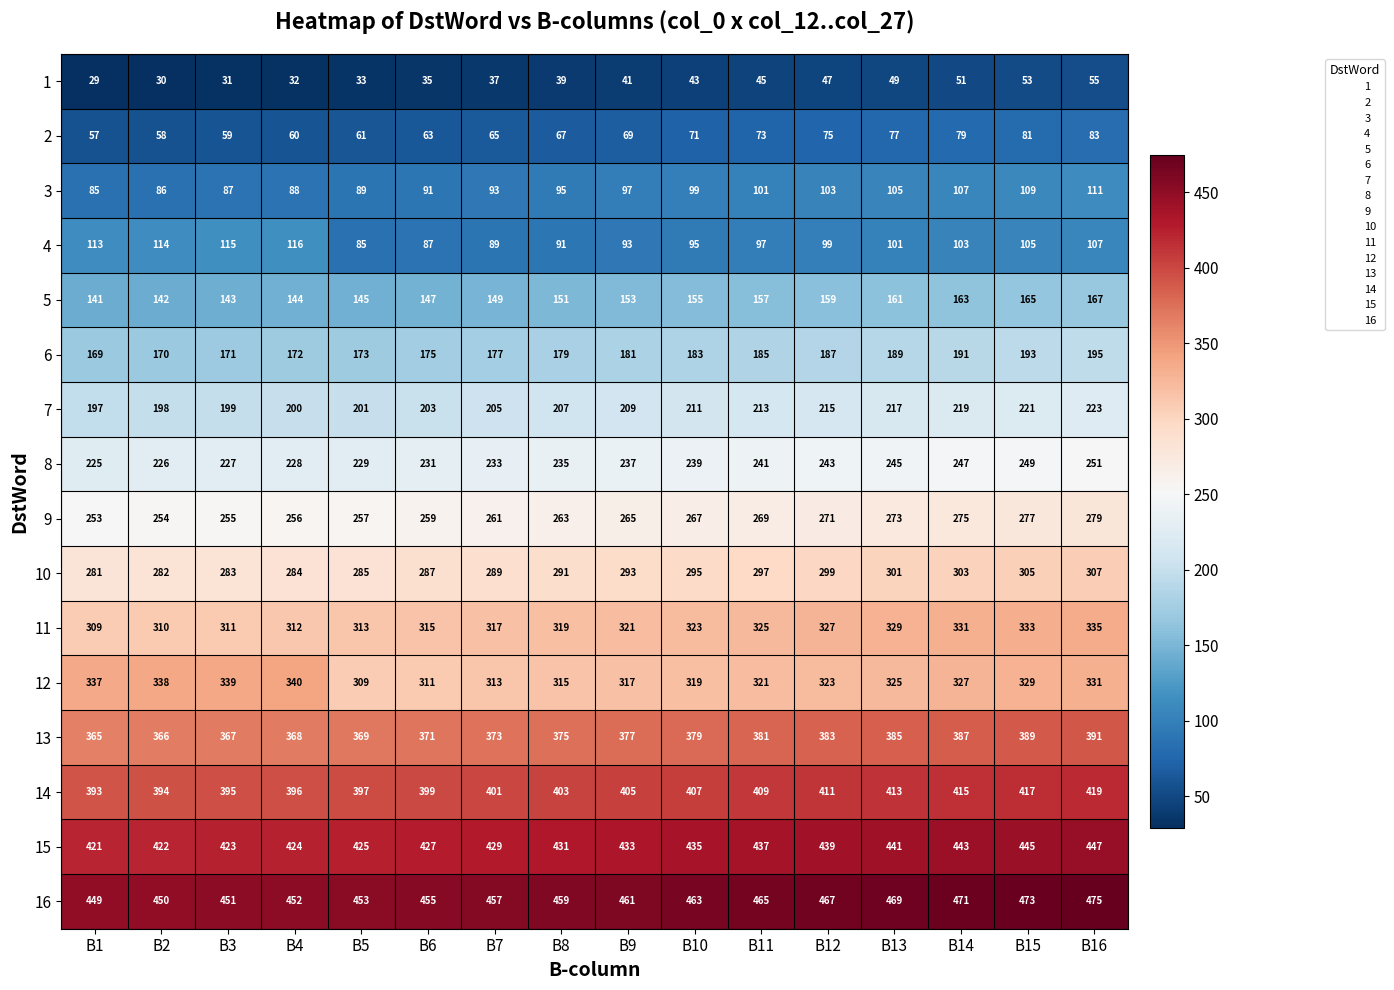

What is the difference between the highest and lowest values at B11?

420